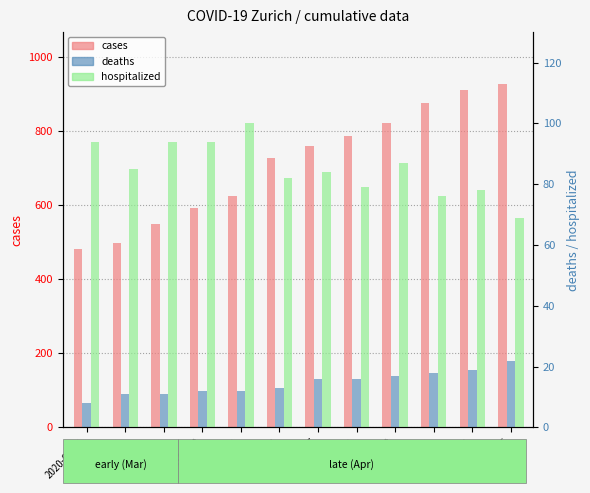

Which series has the largest total across all categories?

cases